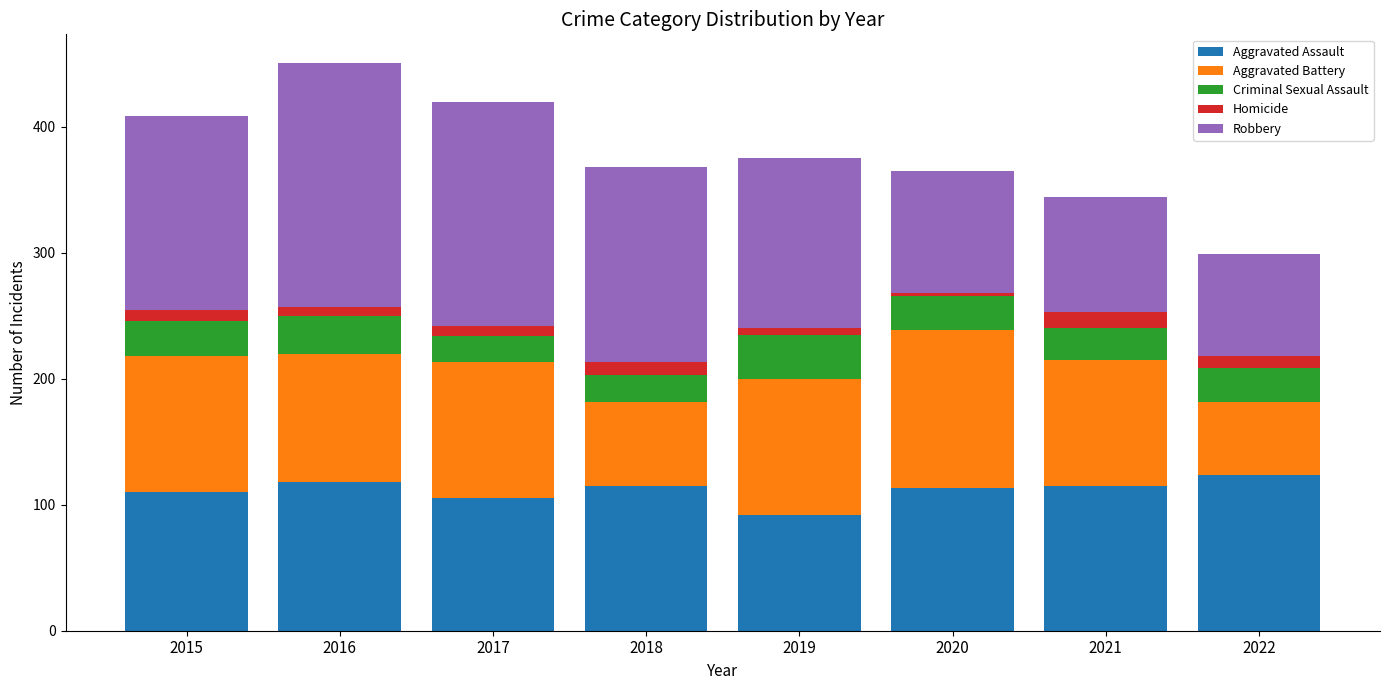

What is the sum of all Aggravated Assault values?

892